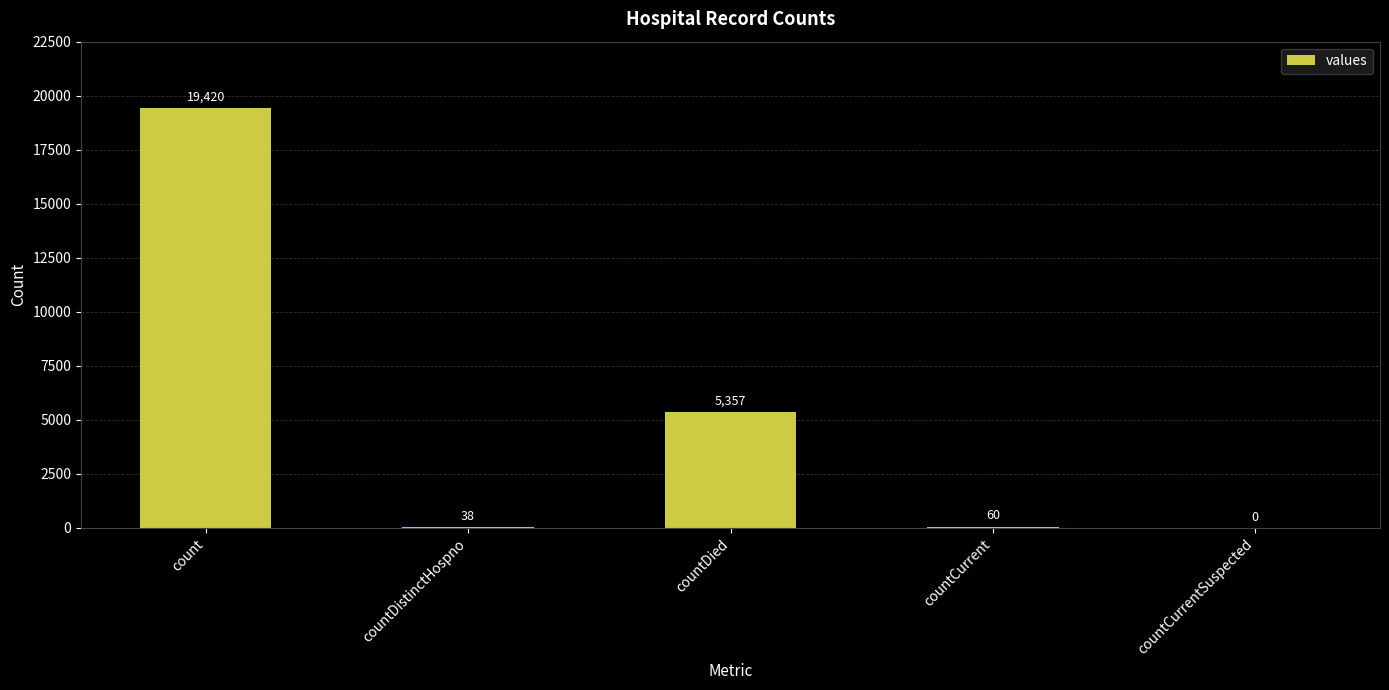

What is the change in value from count to countDistinctHospno?

-19382